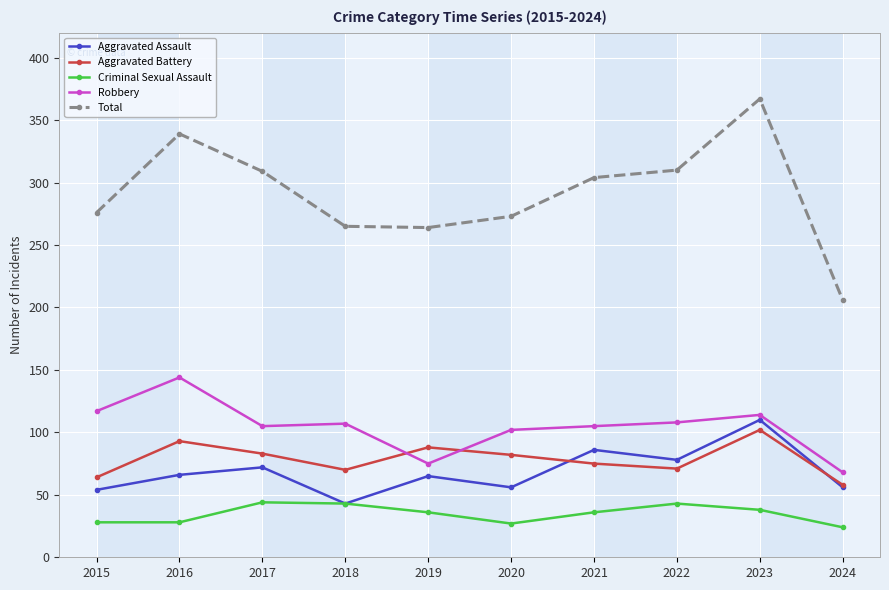

At which label does Criminal Sexual Assault first exceed 36?

2017